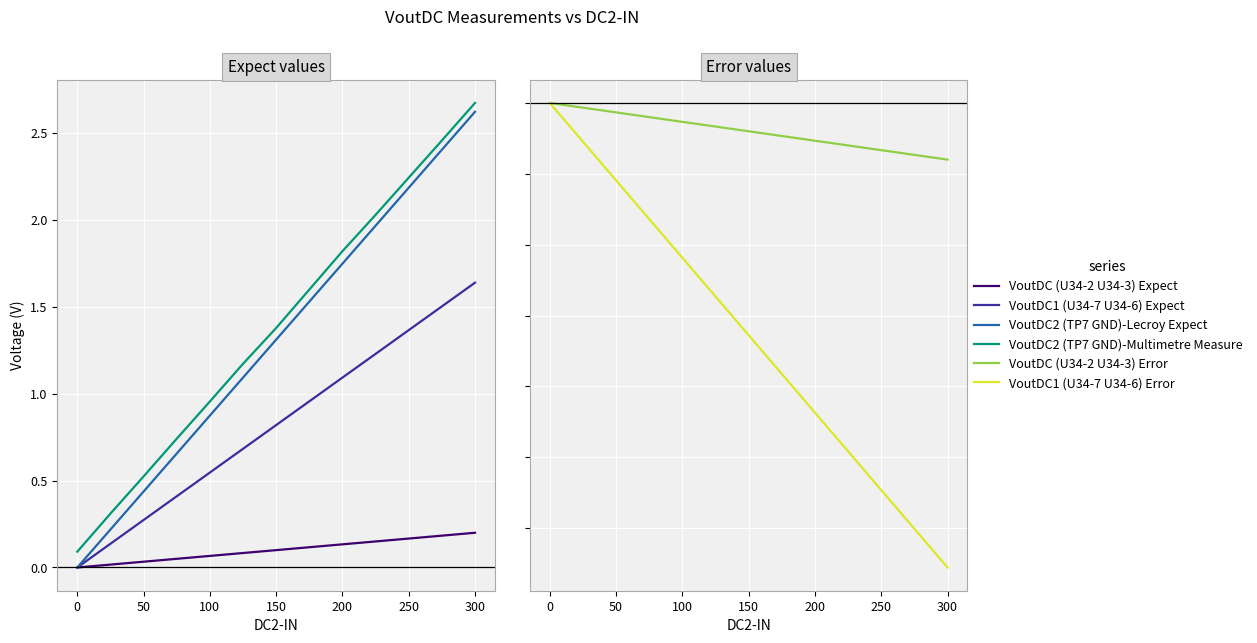

True or false: VoutDC (U34-2 U34-3) Error and VoutDC (U34-2 U34-3) Expect intersect in this chart.

False